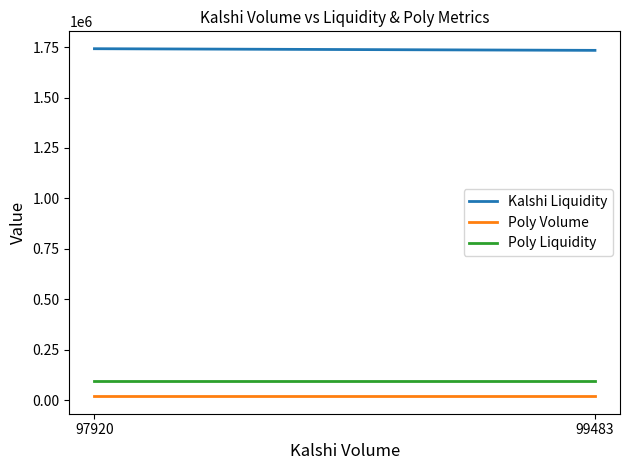

Reading left to right, extract all data points from this chart.

Kalshi Liquidity: 97920=1742120.3	99483=1733957.9
Poly Volume: 97920=18565.4	99483=18565.4
Poly Liquidity: 97920=95757.8	99483=95757.8